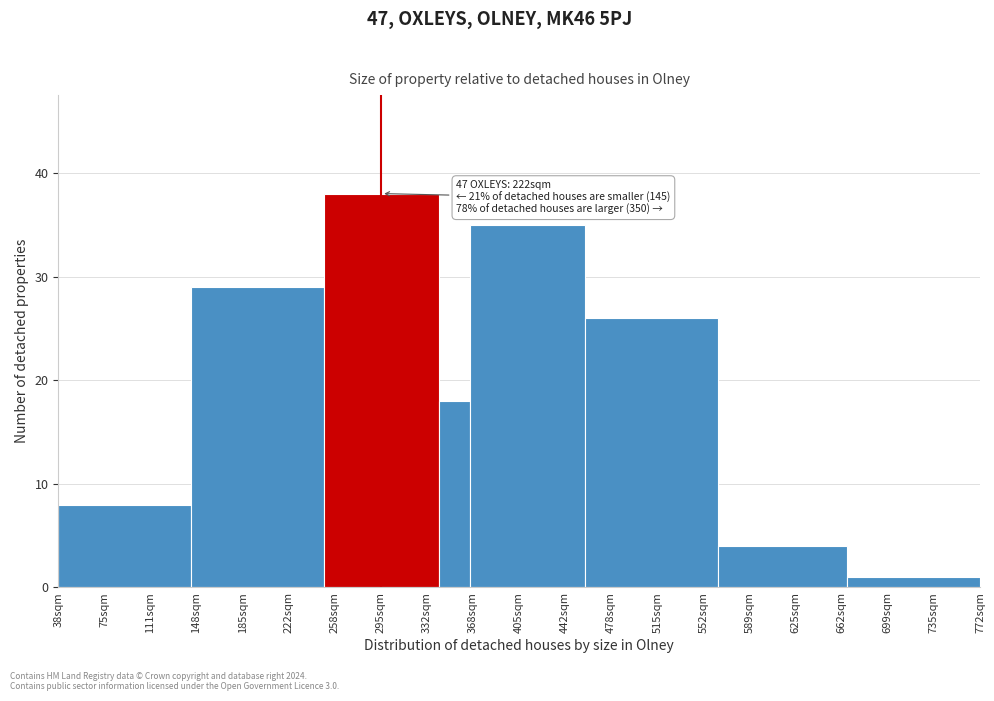

Reading right to left, extract all data points from this chart.

1	4	26	35	18	38	29	8